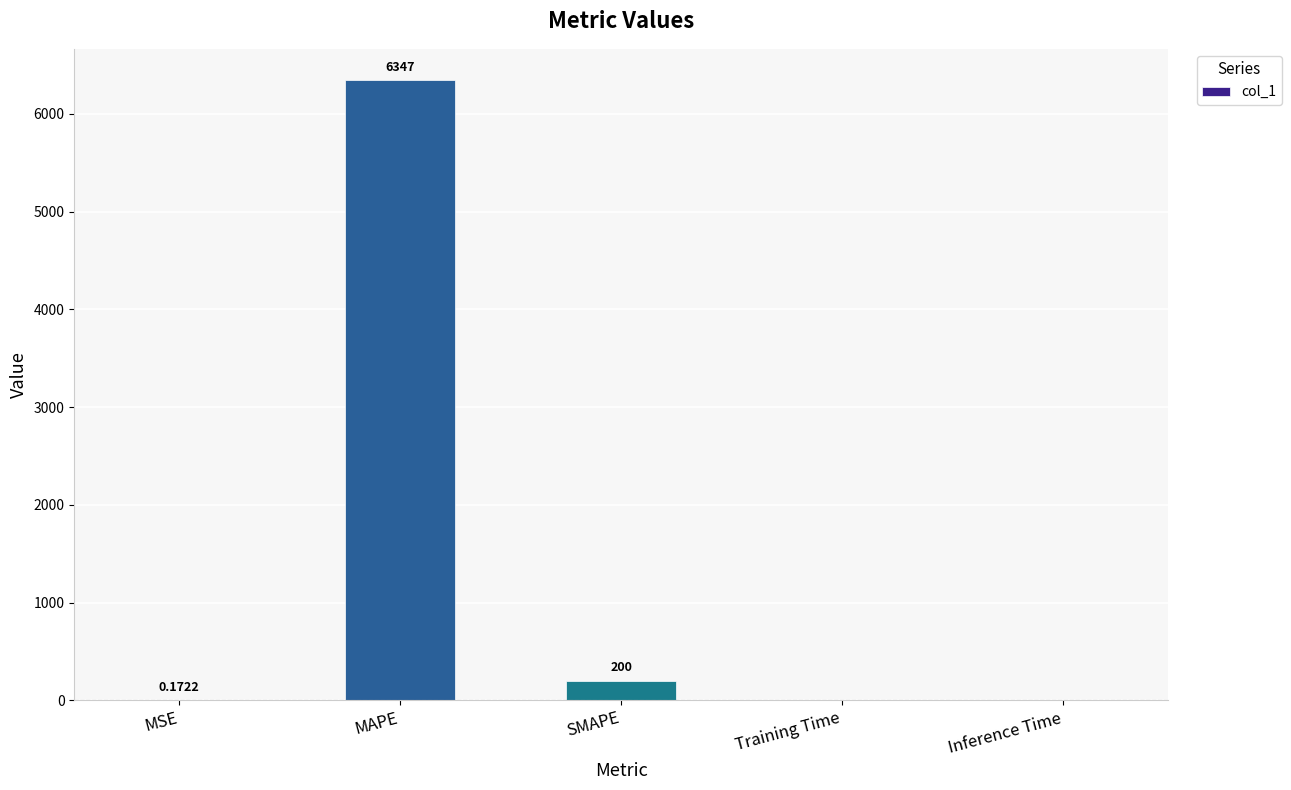

At which category does the chart reach its peak across all series?

MAPE